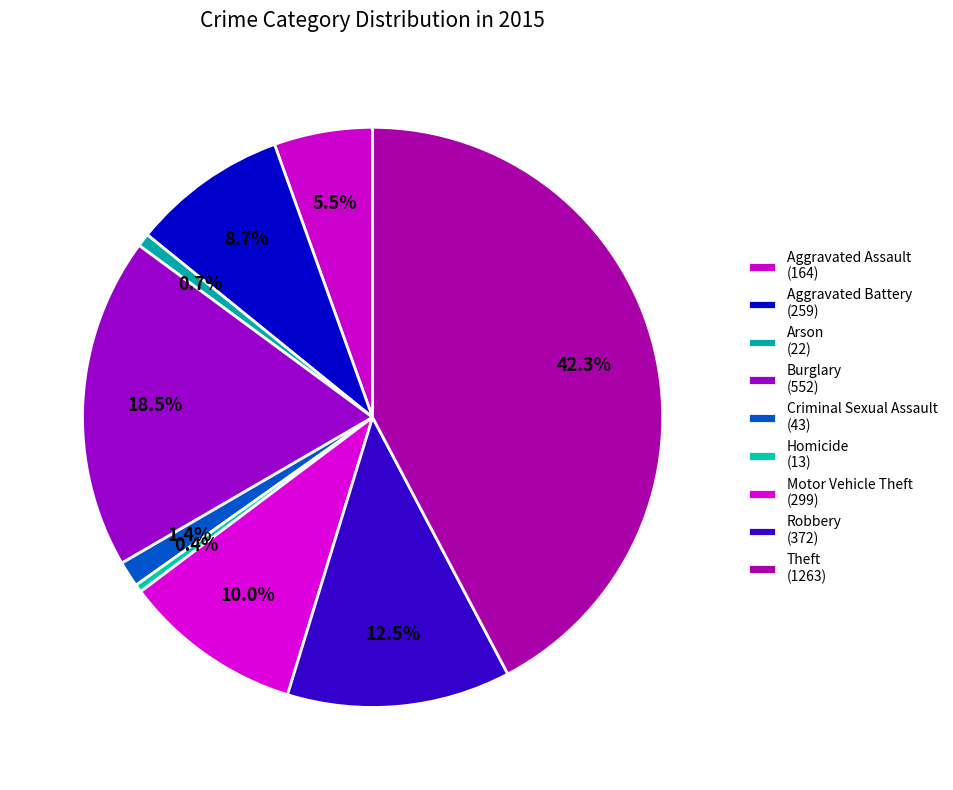

Rank the categories by value from highest to lowest.

Theft, Burglary, Robbery, Motor Vehicle Theft, Aggravated Battery, Aggravated Assault, Criminal Sexual Assault, Arson, Homicide